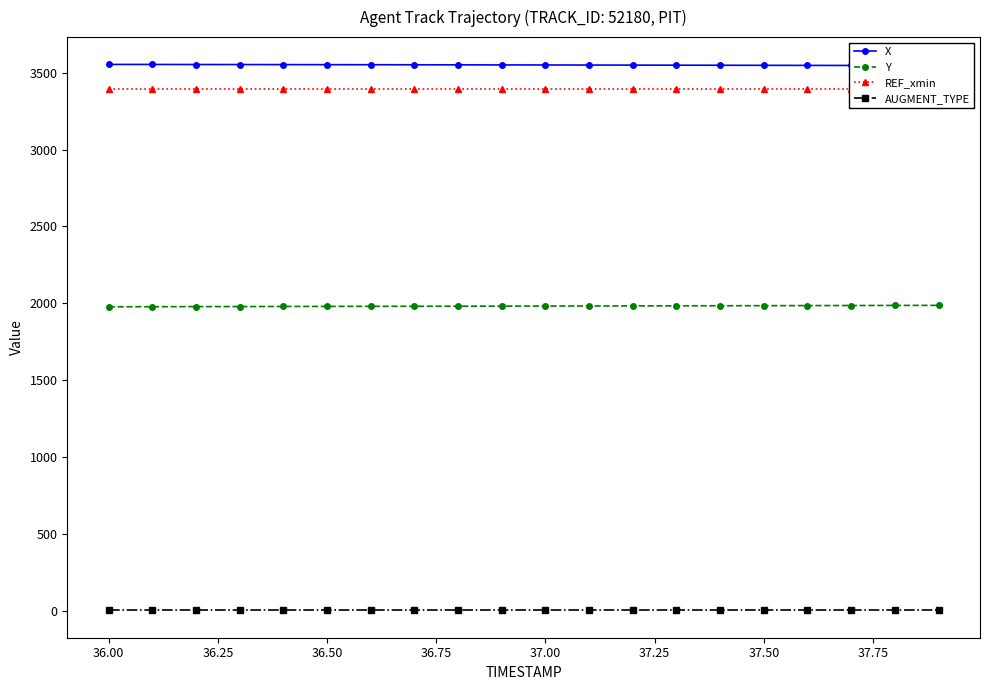

True or false: AUGMENT_TYPE and X cross at least once.

False